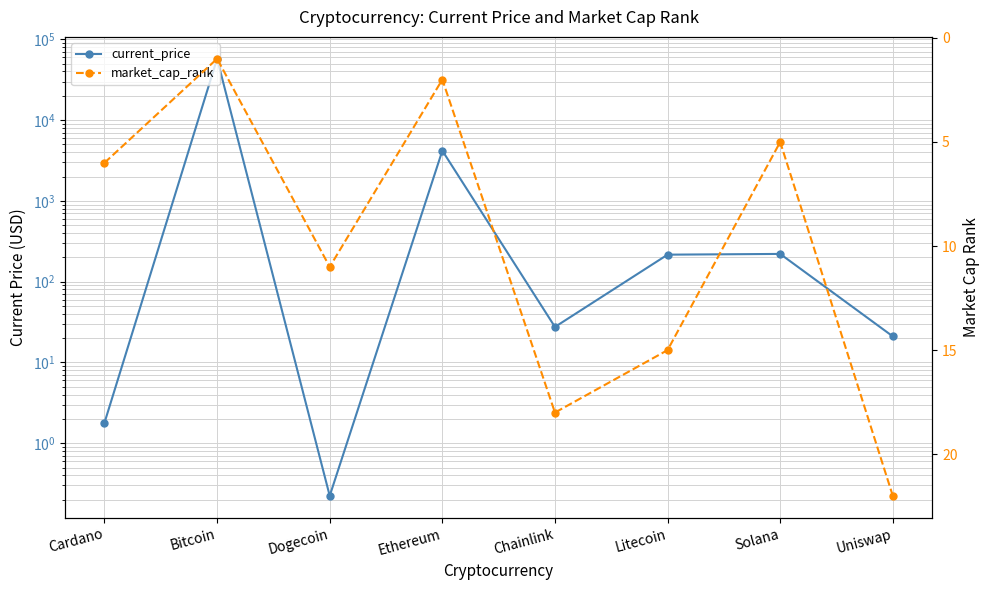

In market_cap_rank, how many points are higher than both neighbors (excluding endpoints)?

2